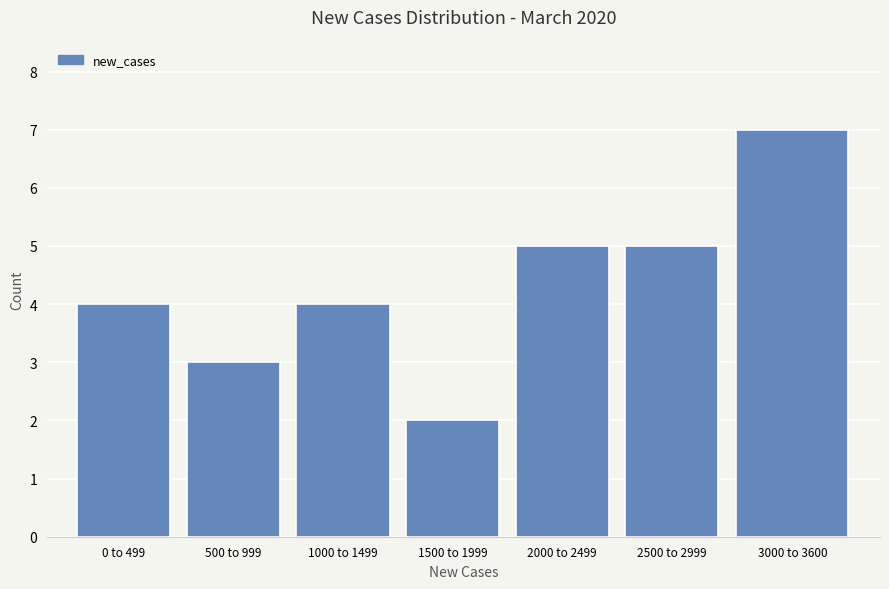

Reading left to right, extract all data points from this chart.

0 to 499=4	500 to 999=3	1000 to 1499=4	1500 to 1999=2	2000 to 2499=5	2500 to 2999=5	3000 to 3600=7